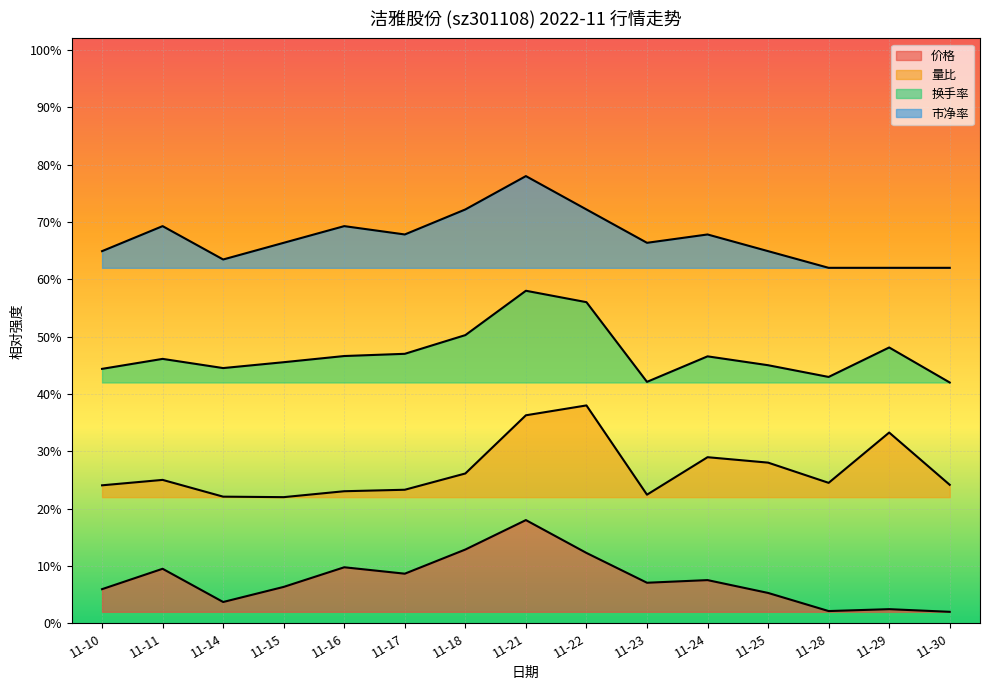

The 换手率 series shows 21.3 at 11-14. True or false?

True